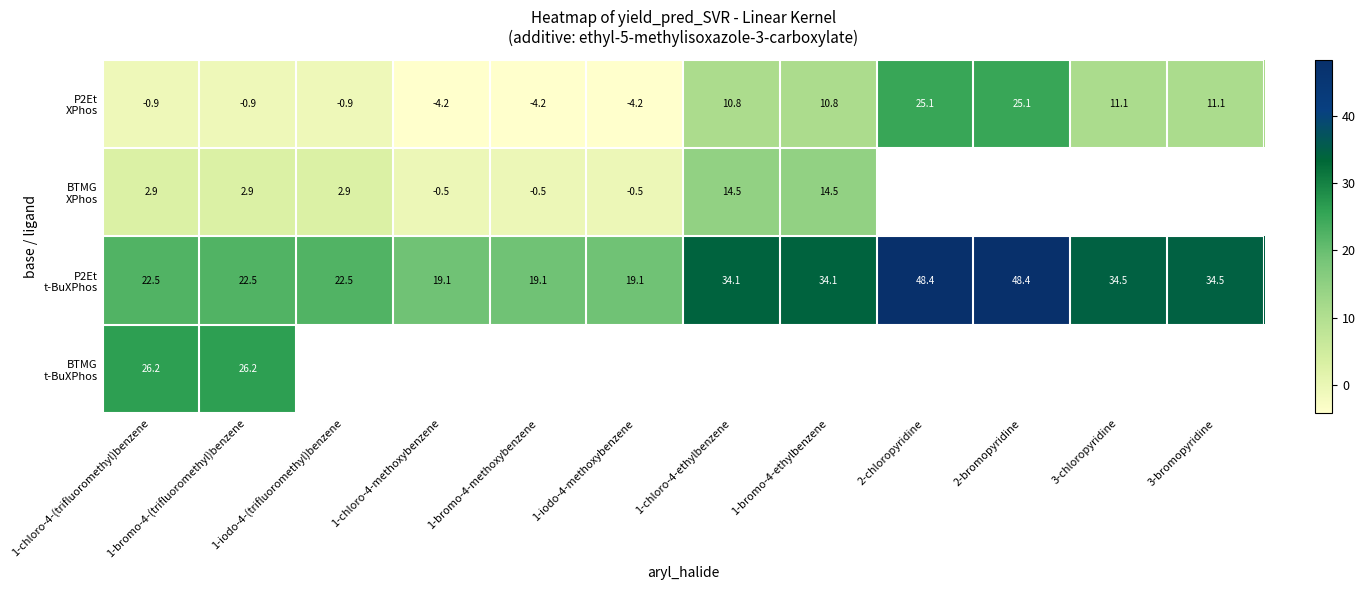

Count the number of data series in this chart.

4